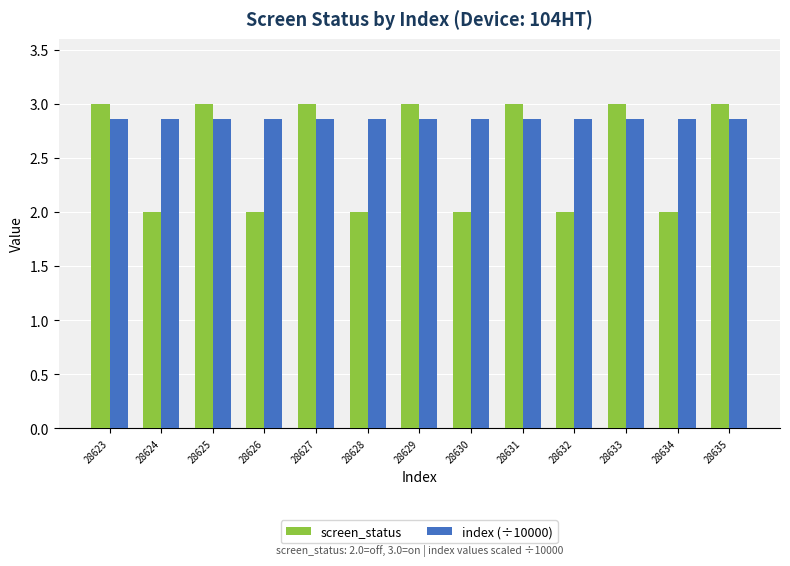

The screen_status series shows 2.0 at 28630. True or false?

True